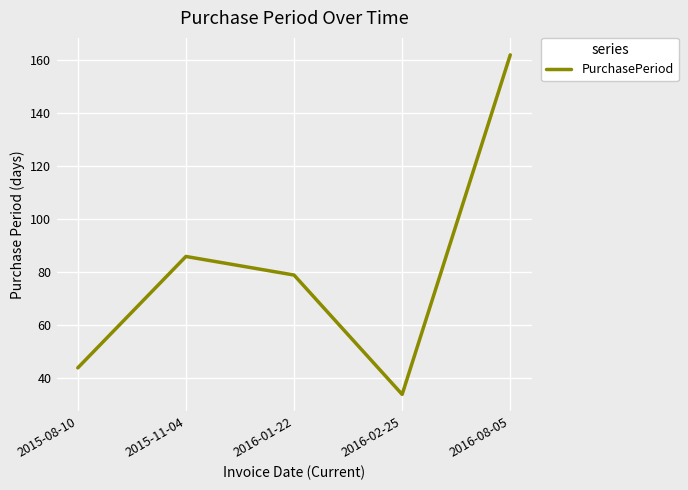

What is the maximum value shown in the chart?

162